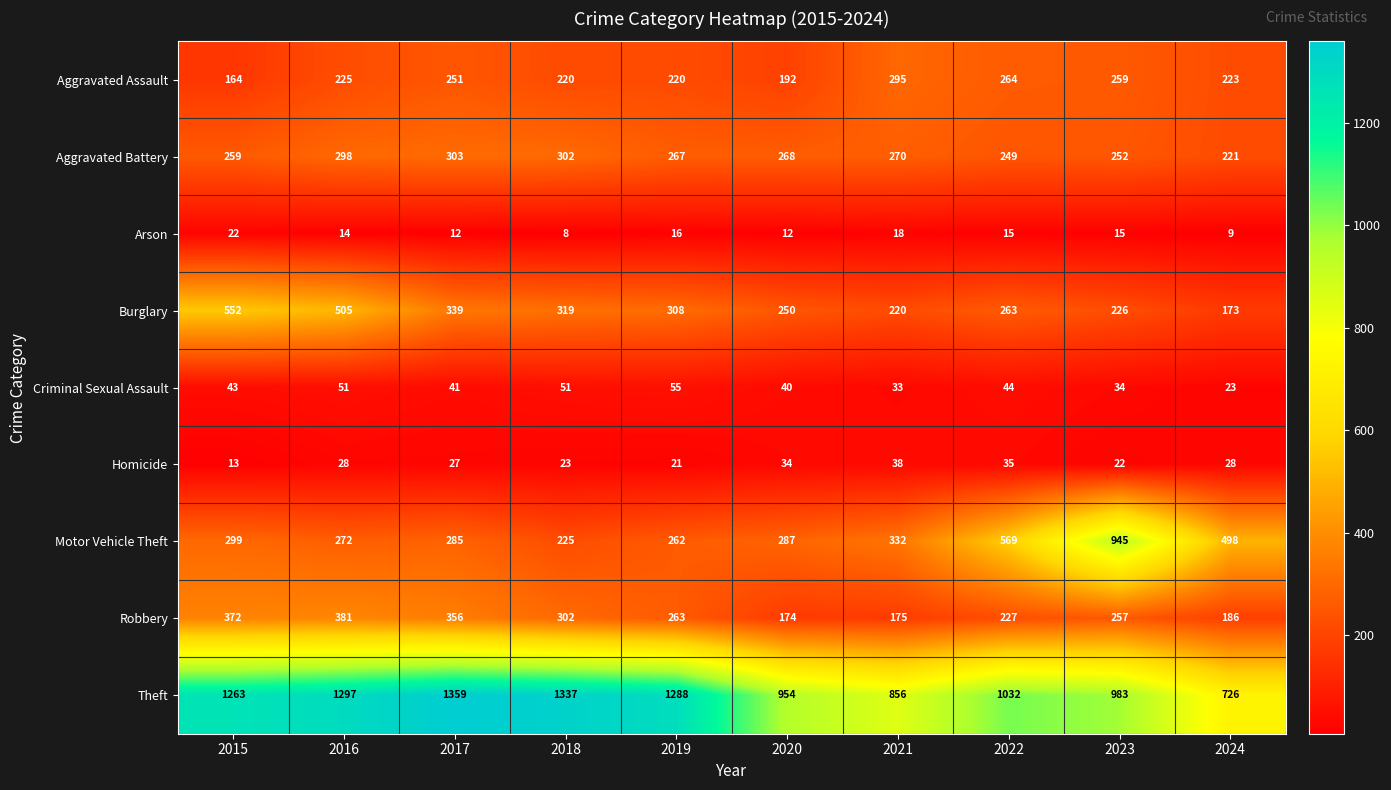

What is the minimum value shown in the chart?

8